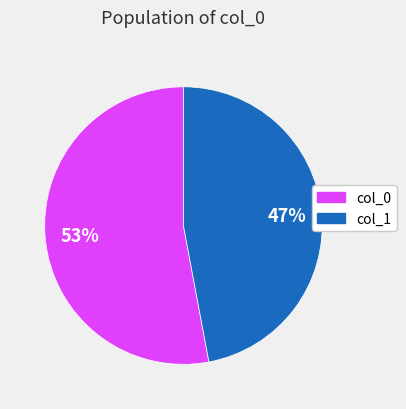

To the nearest percent, what is the difference between the largest and smallest slice percentages?

6%